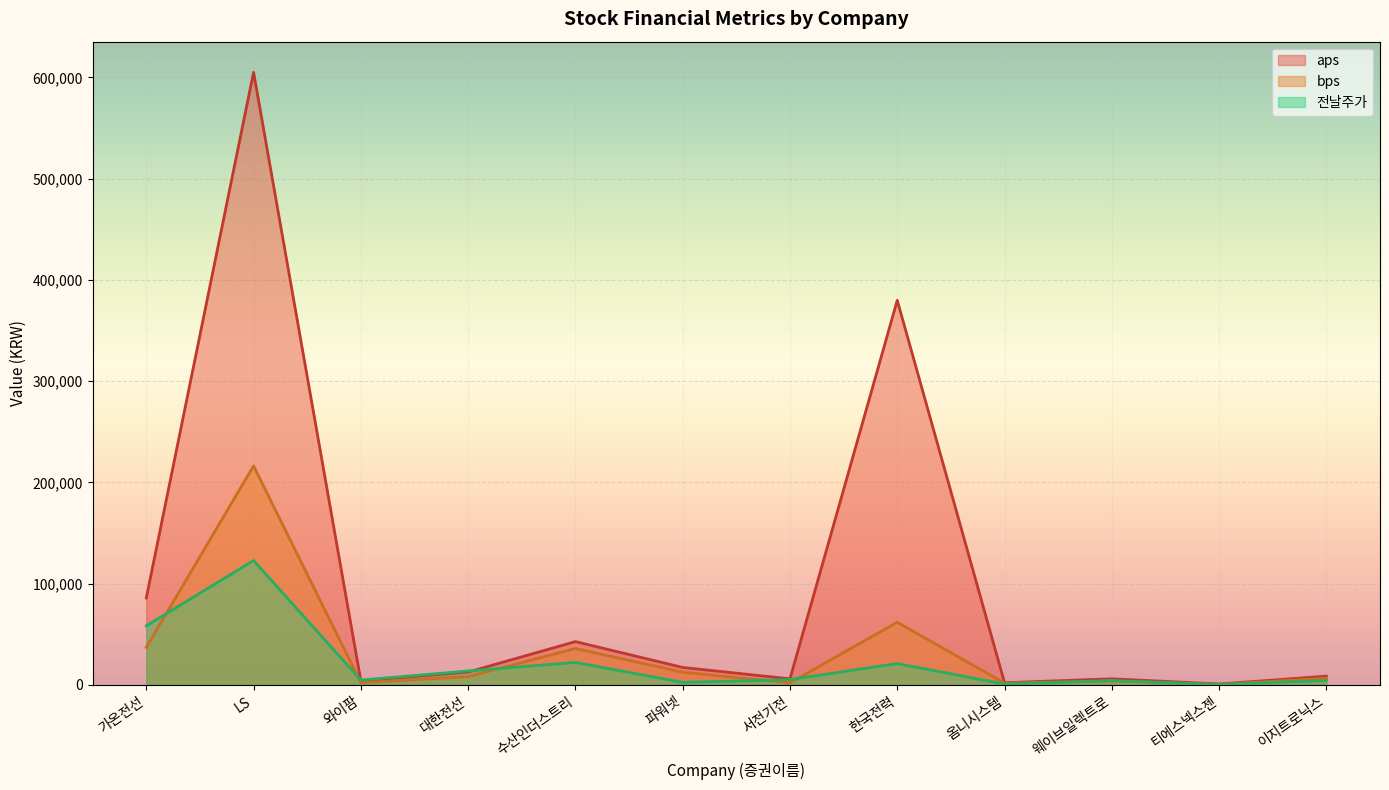

How many interior local peaks does the aps series have?

4